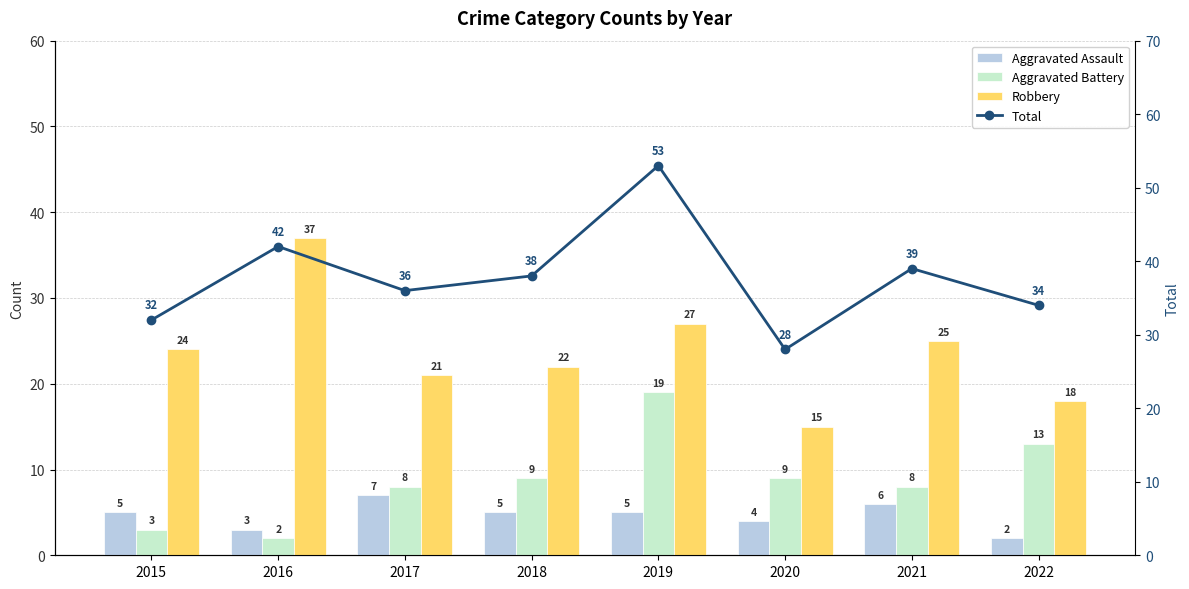

What is the difference between the Robbery values at 2022 and 2019?

9